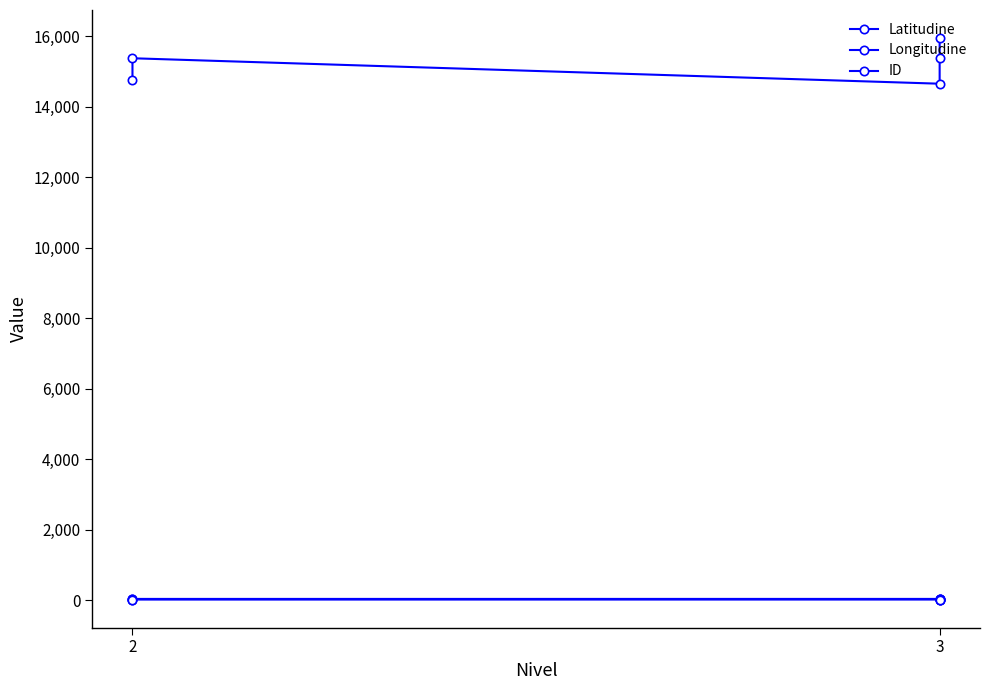

Is the value of Latitudine at 3 greater than the value of ID at 2?

No